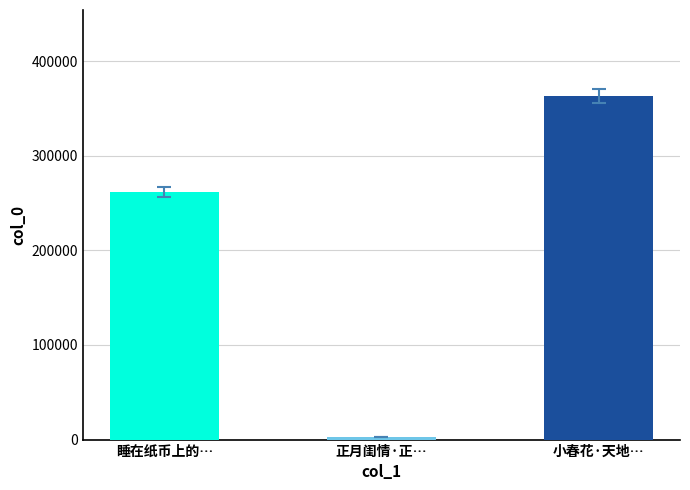

How many data points does each series have?

3